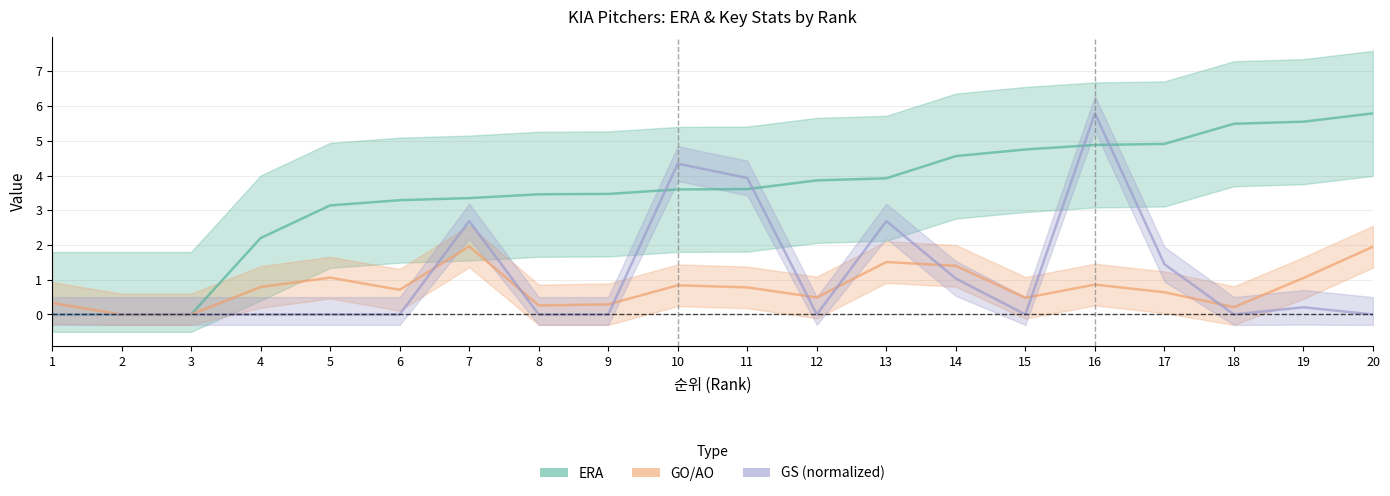

What are all the series names shown in the legend?

ERA, GO/AO, GS